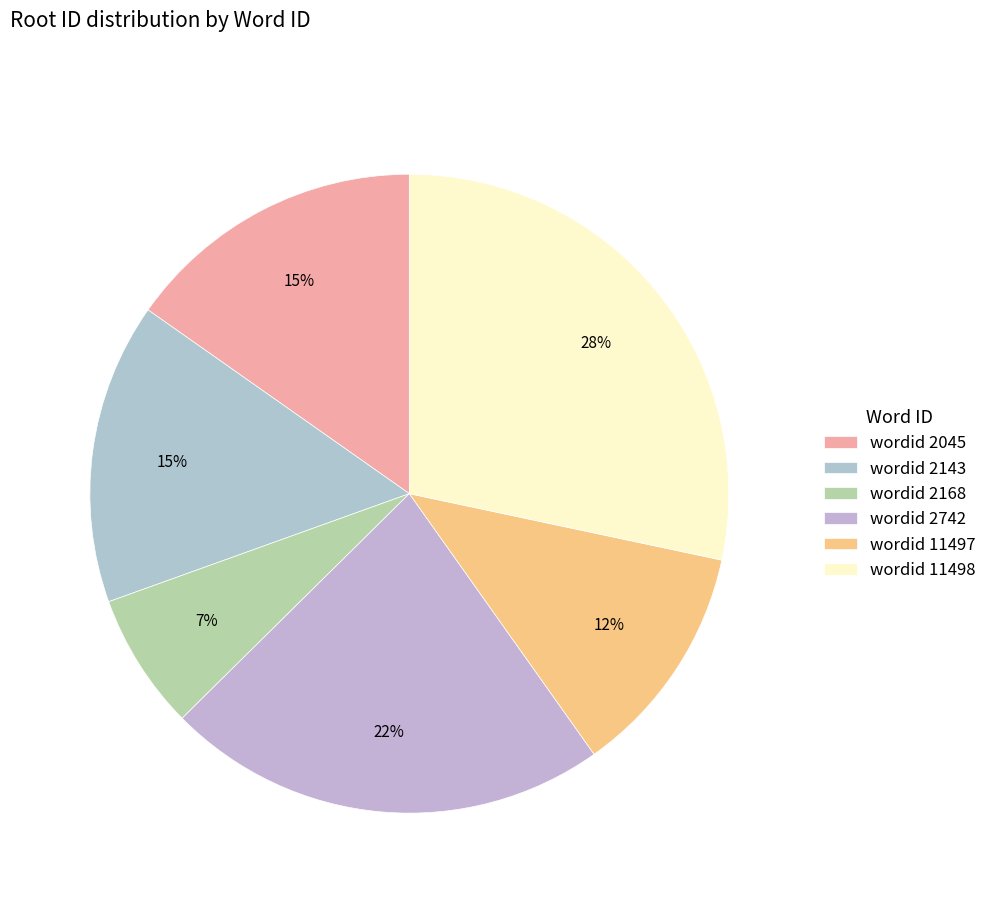

Count the number of slices in the pie.

6